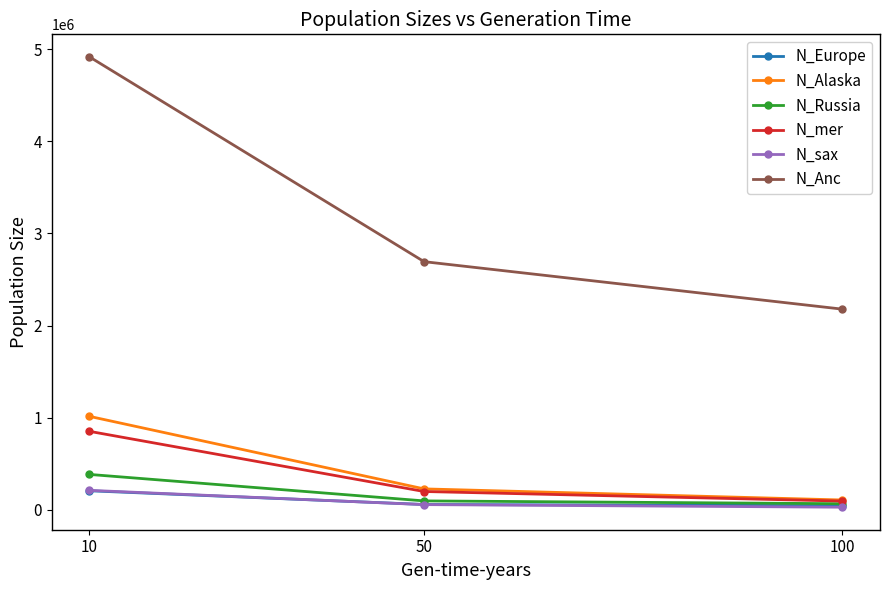

Does the chart display data point markers on the line(s)?

Yes